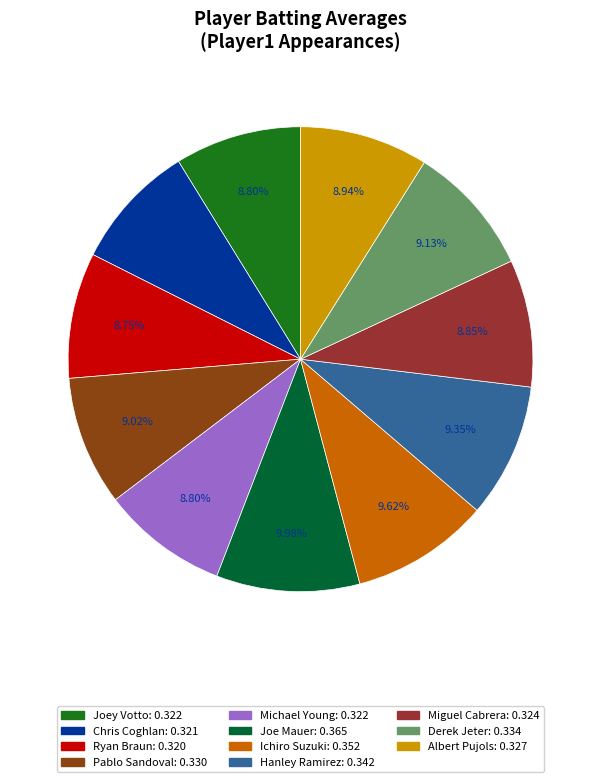

To the nearest percent, what is the combined percentage of Joe Mauer and Chris Coghlan?

19%